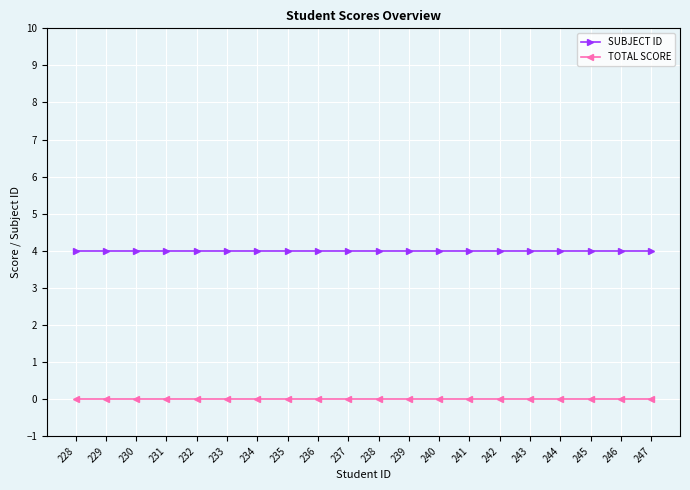

Does the chart display data point markers on the line(s)?

Yes